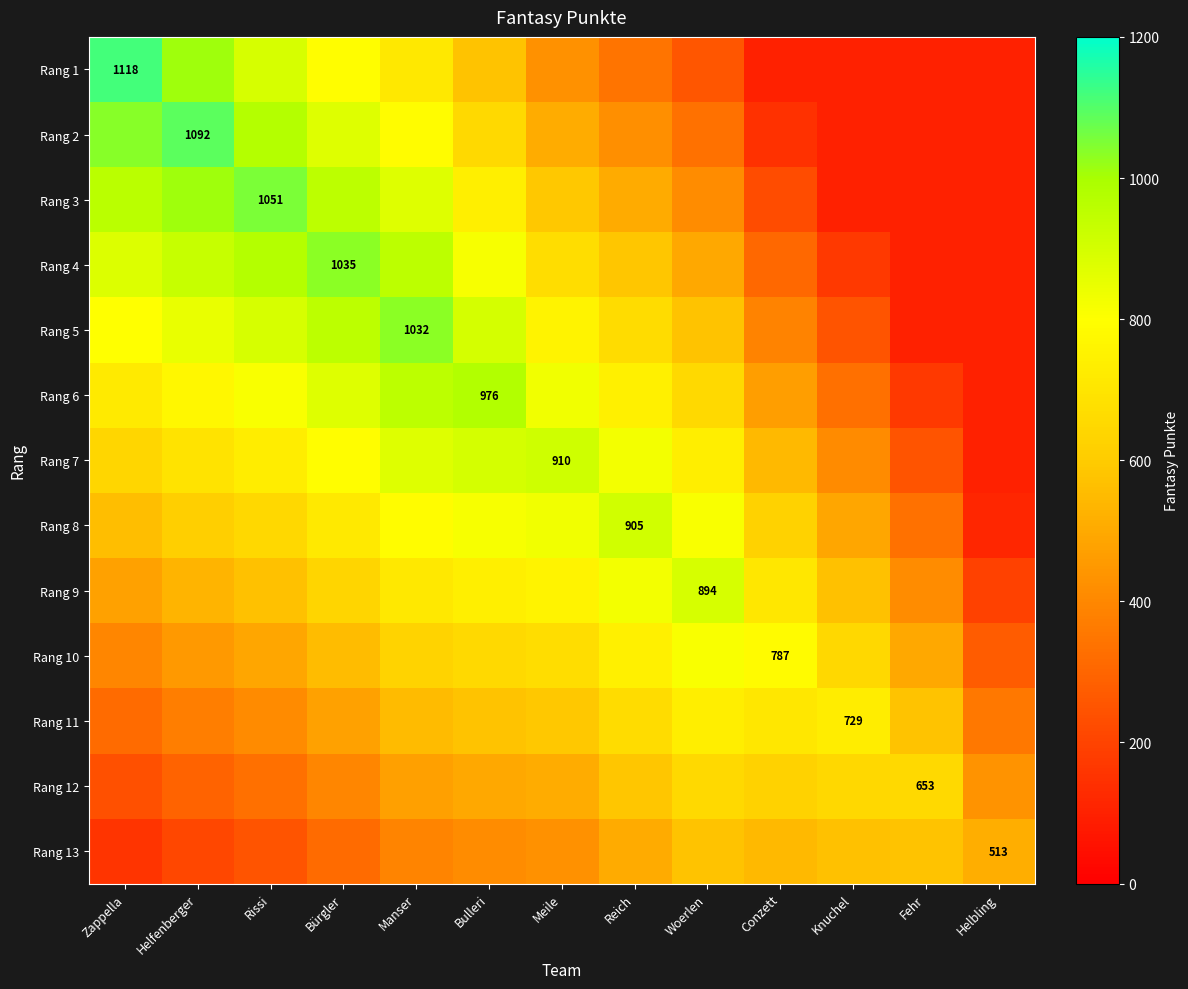

At which category is the sum across all series the highest?

Manser